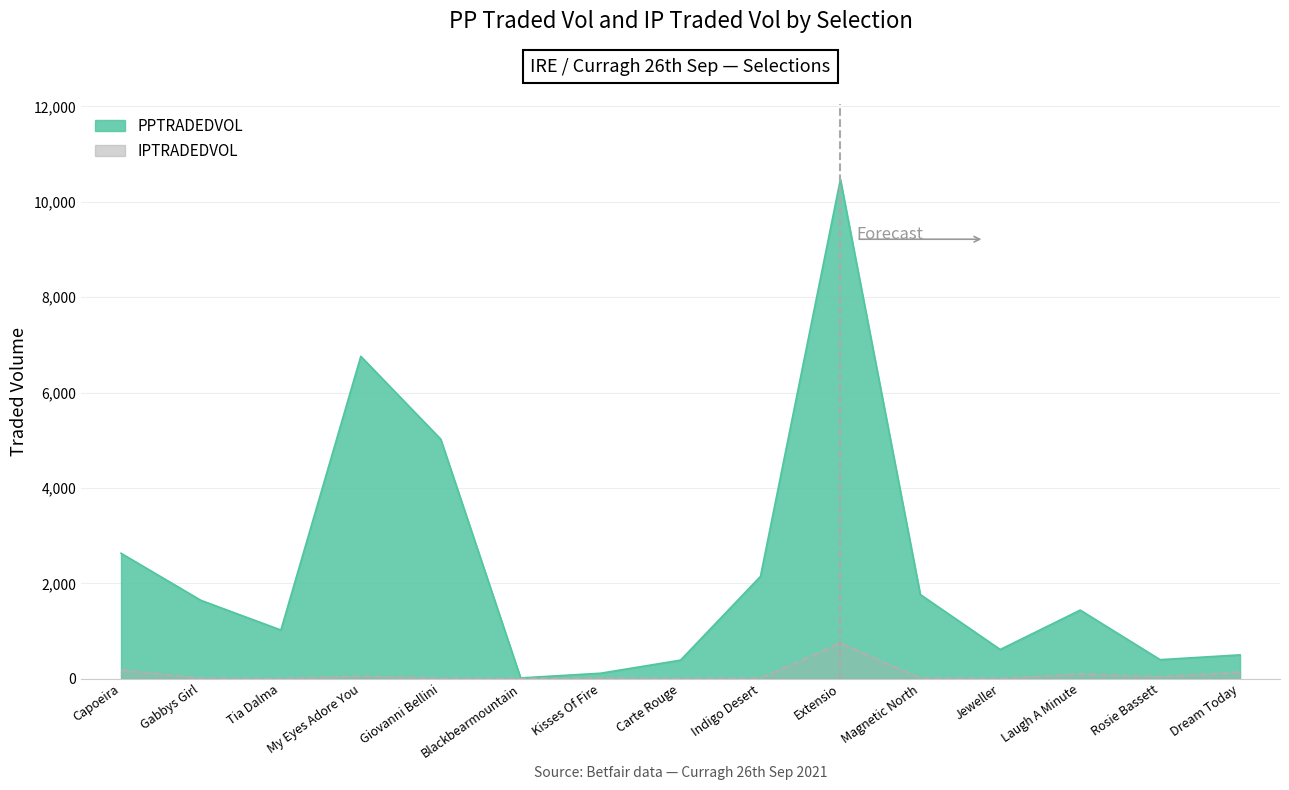

What is the difference between the second highest and second lowest values in the PPTRADEDVOL series?

6645.3